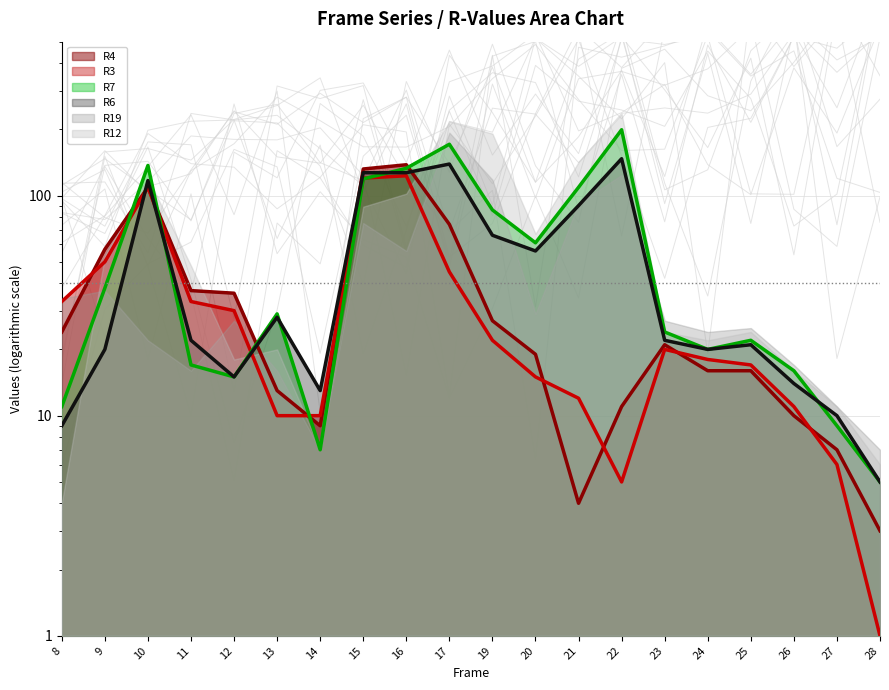

What is the average value of the R3 series?

34